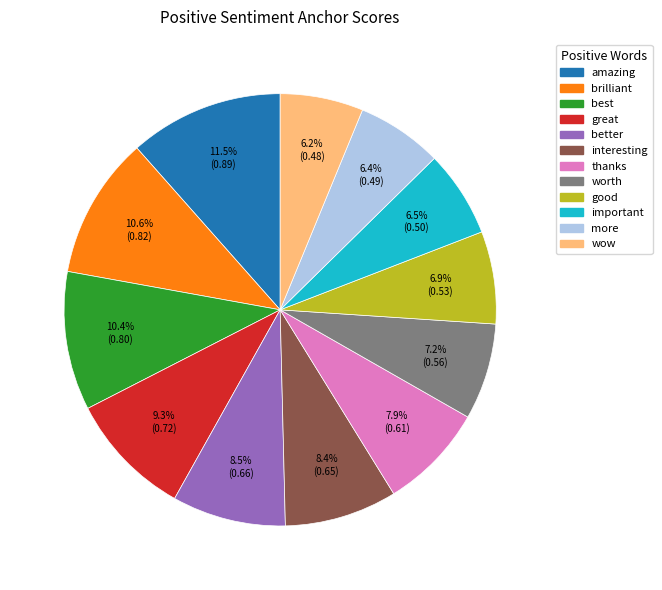

Is there a majority slice in this chart?

No